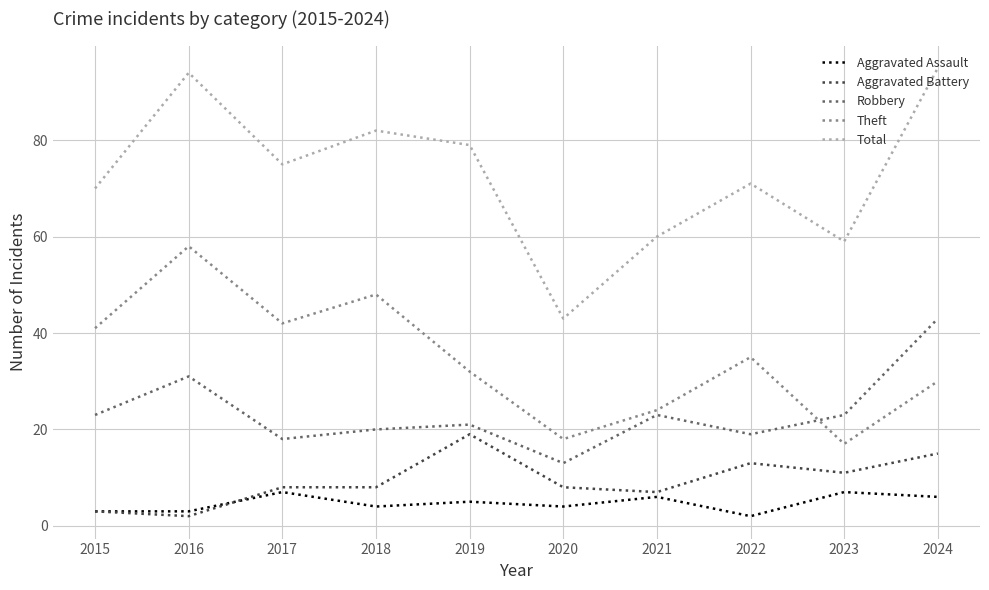

What is the total value across all series at 2023?

117